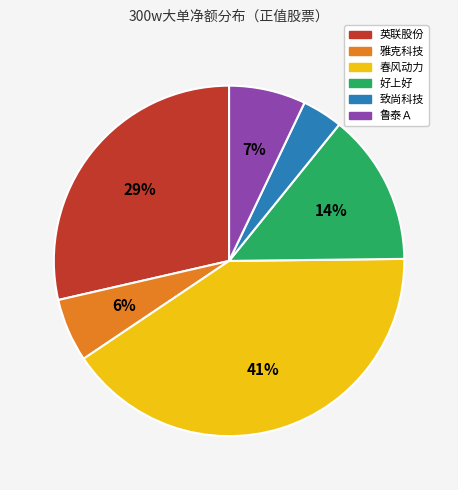

Approximately how many times larger is the value at 致尚科技 compared to 好上好?

0.3